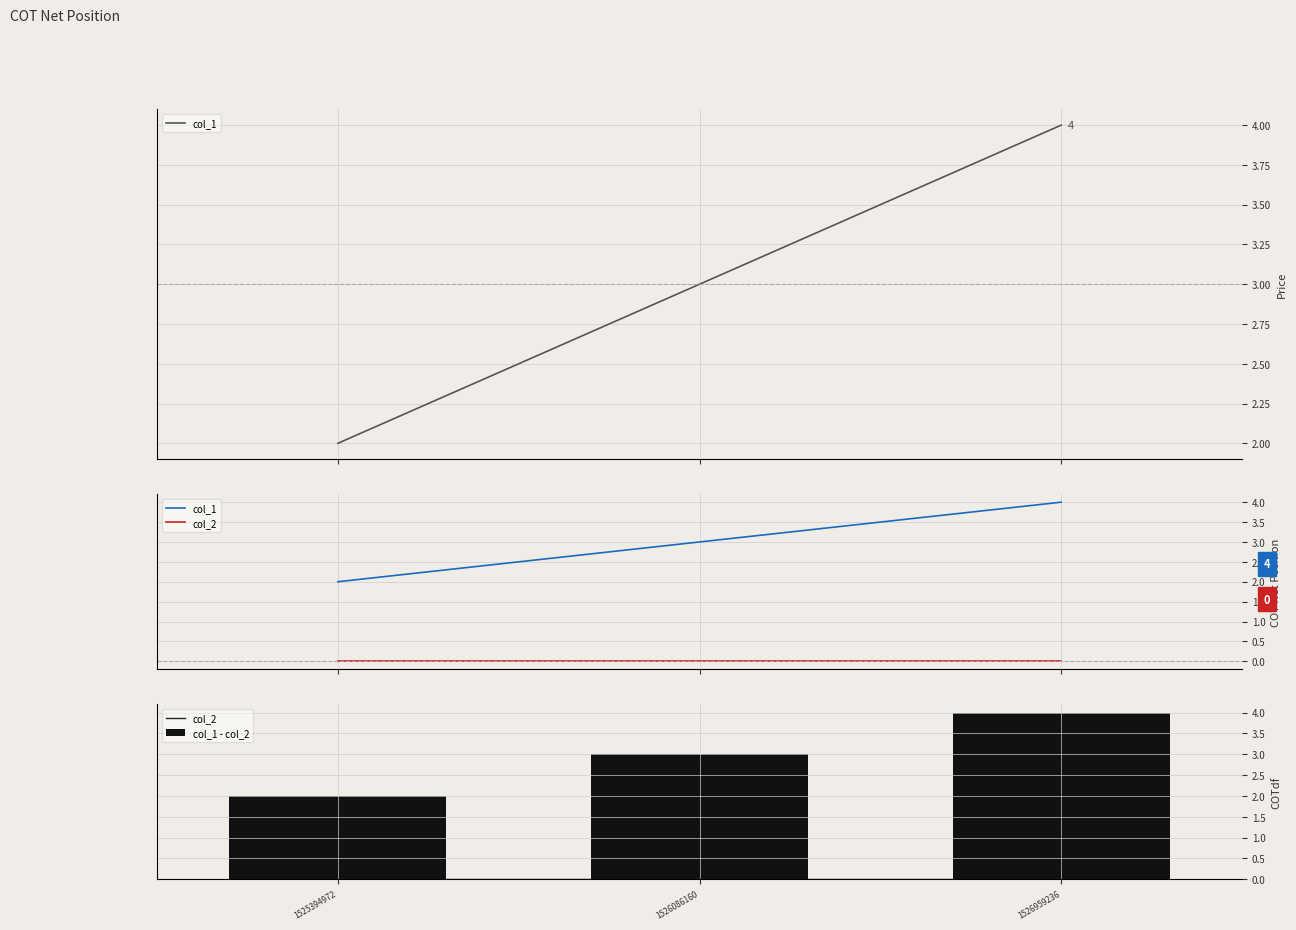

At 1526959236, list the series in order from smallest to largest.

col_2, col_1, col_1 - col_2